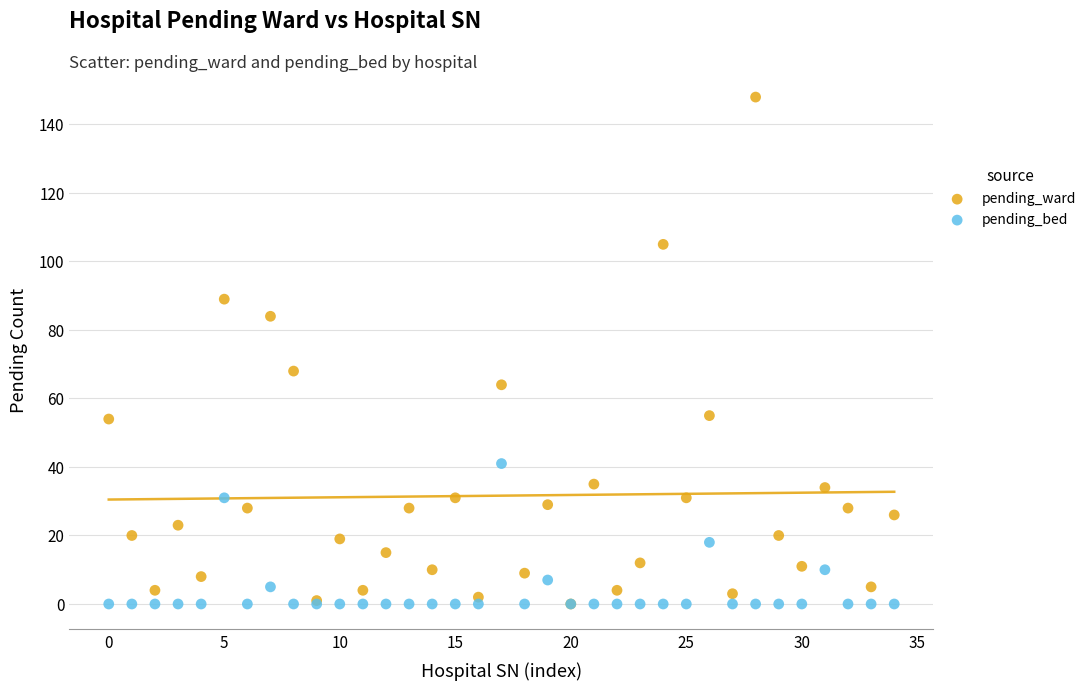

In the pending_ward series, what Y value is closest to 74?

68